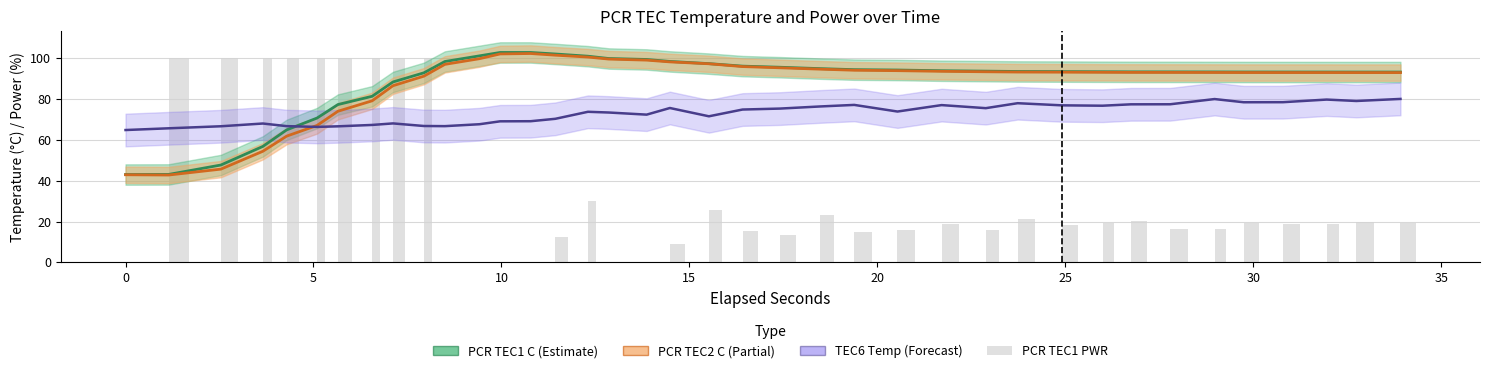

What is the value of the 36th bar from the left?

100.0